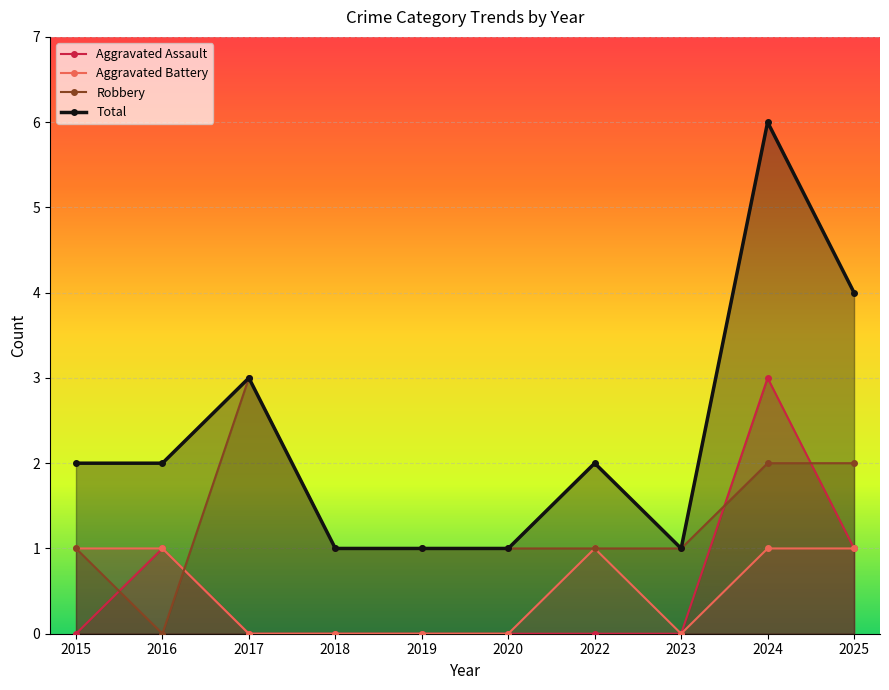

What is the value of the Aggravated Assault point at the 2nd from the left?

1